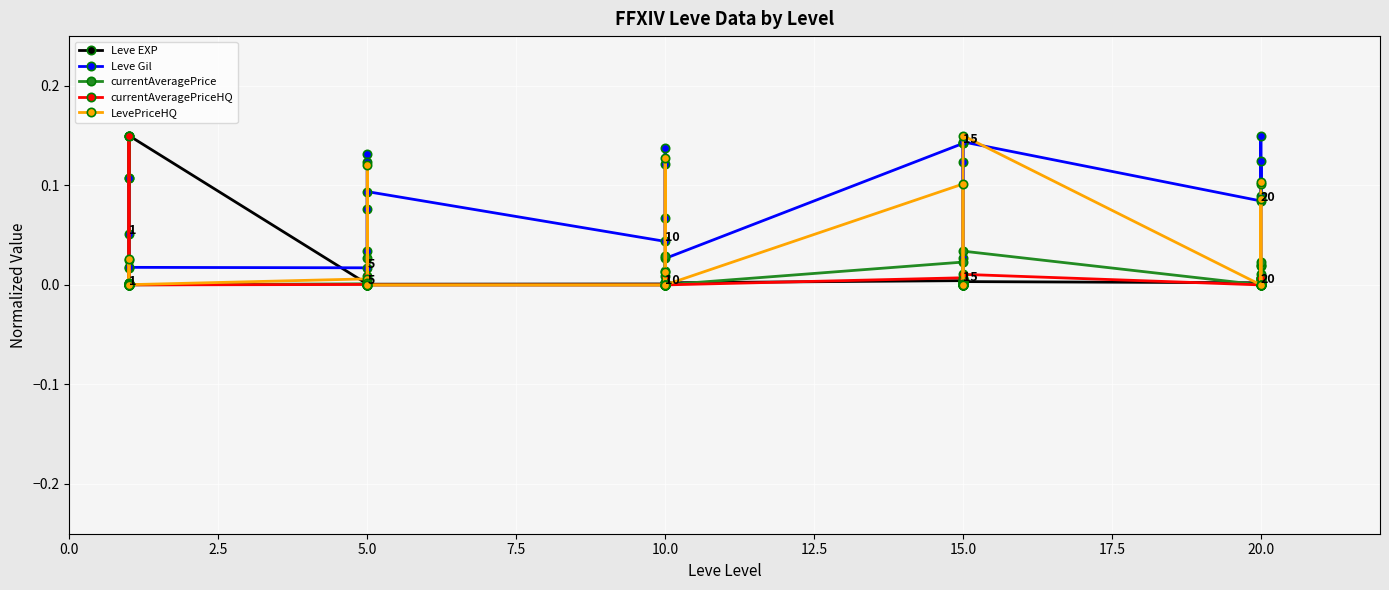

Reading right to left, transcribe all the data shown in this chart.

Leve EXP: 0.0	0.0	0.0	0.0	0.0	0.0	0.0	0.0	0.0	0.0	0.0	0.0	0.0	0.0	0.0	0.0	0.0	0.0	0.0	0.0	0.0	0.0	0.0	0.0	0.1	0.0	0.0	0.1	0.0	0.0
Leve Gil: 0.1	0.1	0.0	0.0	0.1	0.1	0.1	0.1	0.1	0.0	0.0	0.1	0.0	0.0	0.1	0.1	0.1	0.0	0.1	0.1	0.0	0.1	0.1	0.0	0.0	0.1	0.0	0.0	0.1	0.1
currentAveragePrice: 0.0	0.0	0.0	0.0	0.0	0.0	0.0	0.0	0.0	0.0	0.0	0.0	0.0	0.0	0.0	0.0	0.0	0.0	0.0	0.0	0.0	0.0	0.0	0.0	0.0	0.0	0.0	0.1	0.0	0.0
currentAveragePriceHQ: 0.0	0.0	0.0	0.0	0.0	0.0	0.0	0.0	0.0	0.0	0.0	0.0	0.0	0.0	0.0	0.0	0.0	0.0	0.0	0.0	0.0	0.0	0.0	0.0	0.0	0.0	0.0	0.1	0.0	0.0
LevePriceHQ: 0.1	0.1	0.0	0.1	0.0	0.0	0.1	0.0	0.0	0.0	0.0	0.1	0.0	0.1	0.0	0.0	0.0	0.0	0.0	0.0	0.0	0.0	0.1	0.0	0.0	0.0	0.0	0.0	0.0	0.0